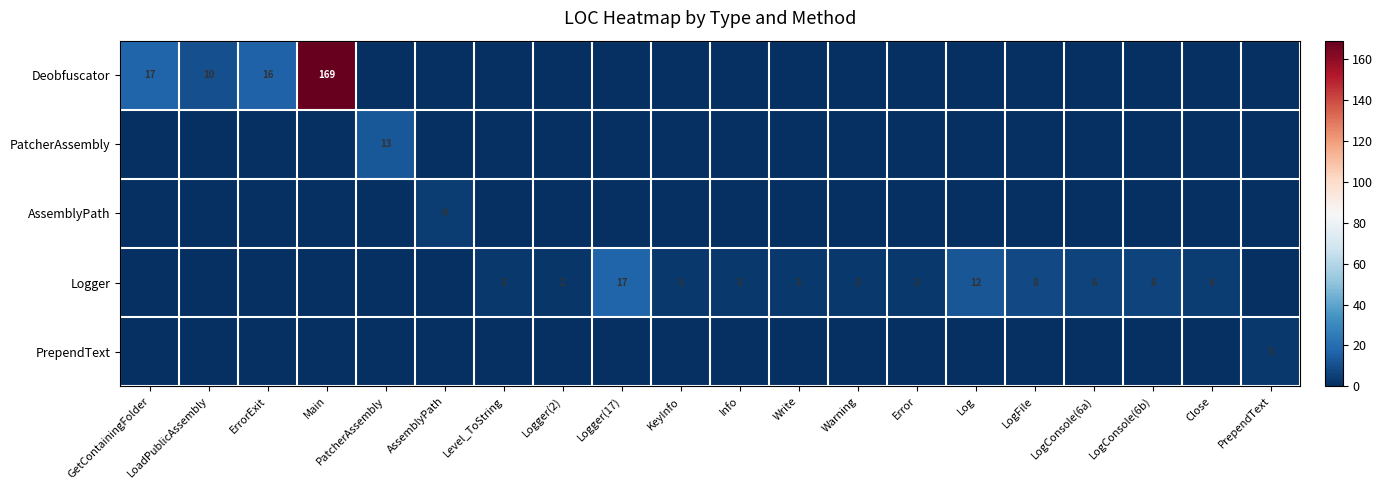

The Logger series shows 1 at Info. True or false?

False